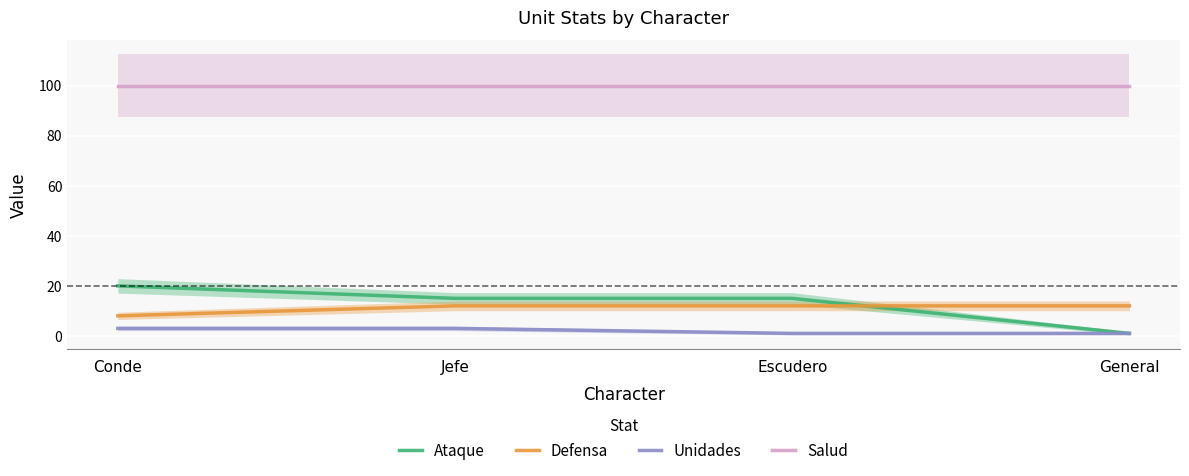

What is the value of the Unidades point at the 4th from the left?

1